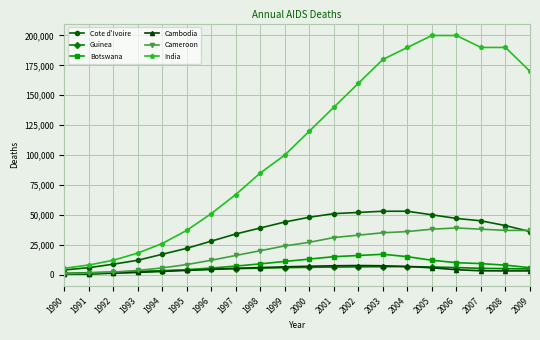

What is the value of the Cambodia point at the 9th from the left?

5900